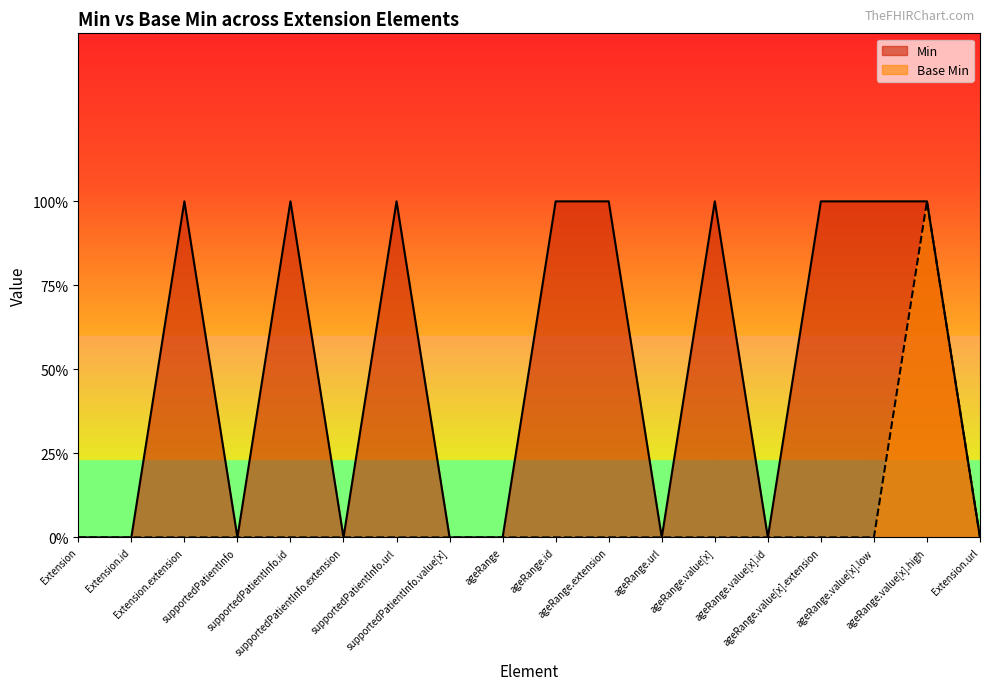

True or false: Base Min and Min intersect in this chart.

False